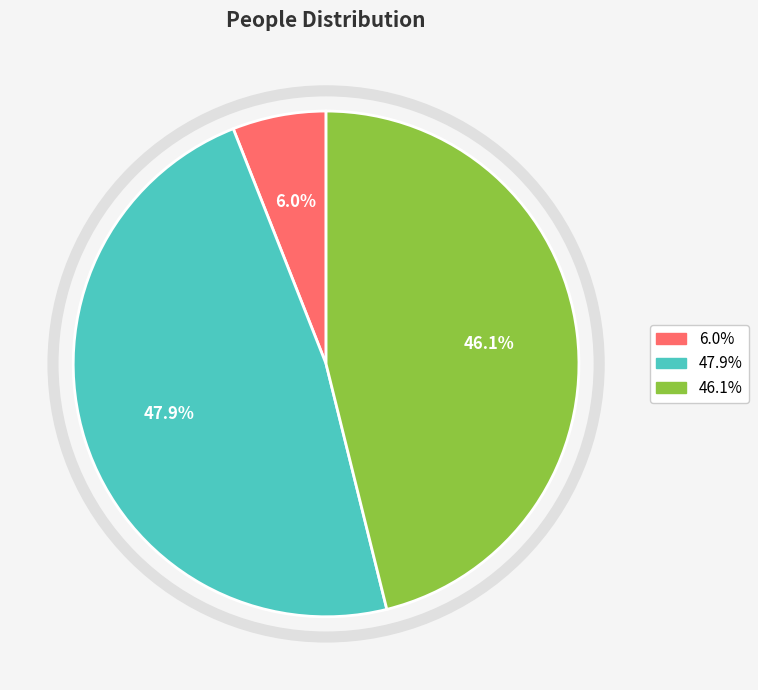

Is there a majority slice in this chart?

No